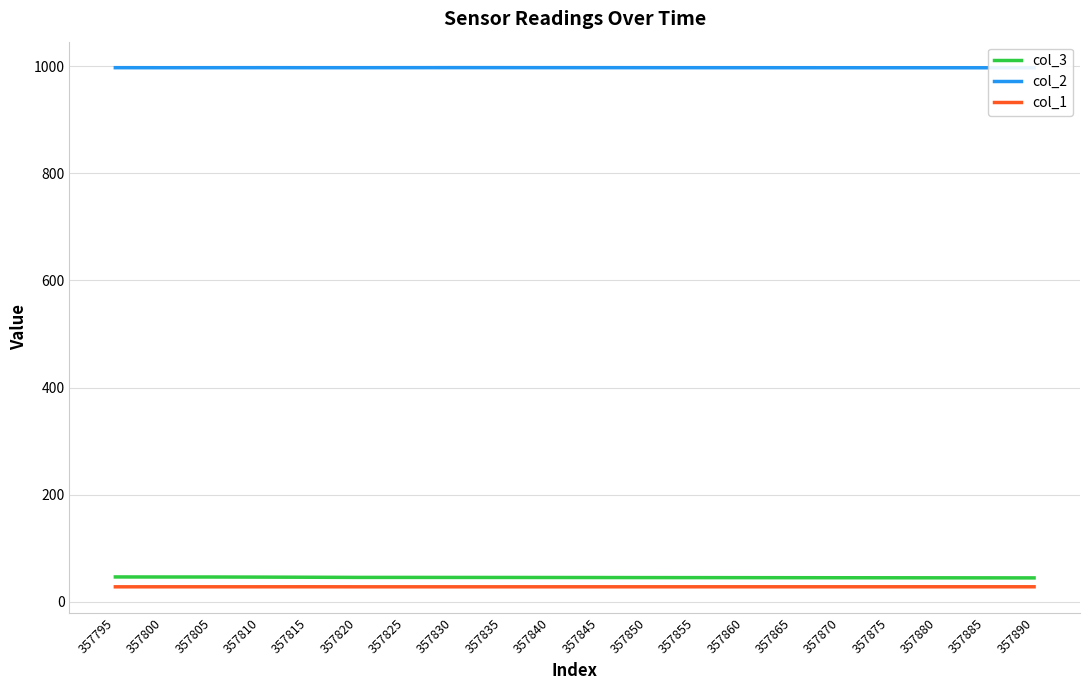

Which series has the widest spread of values?

col_3